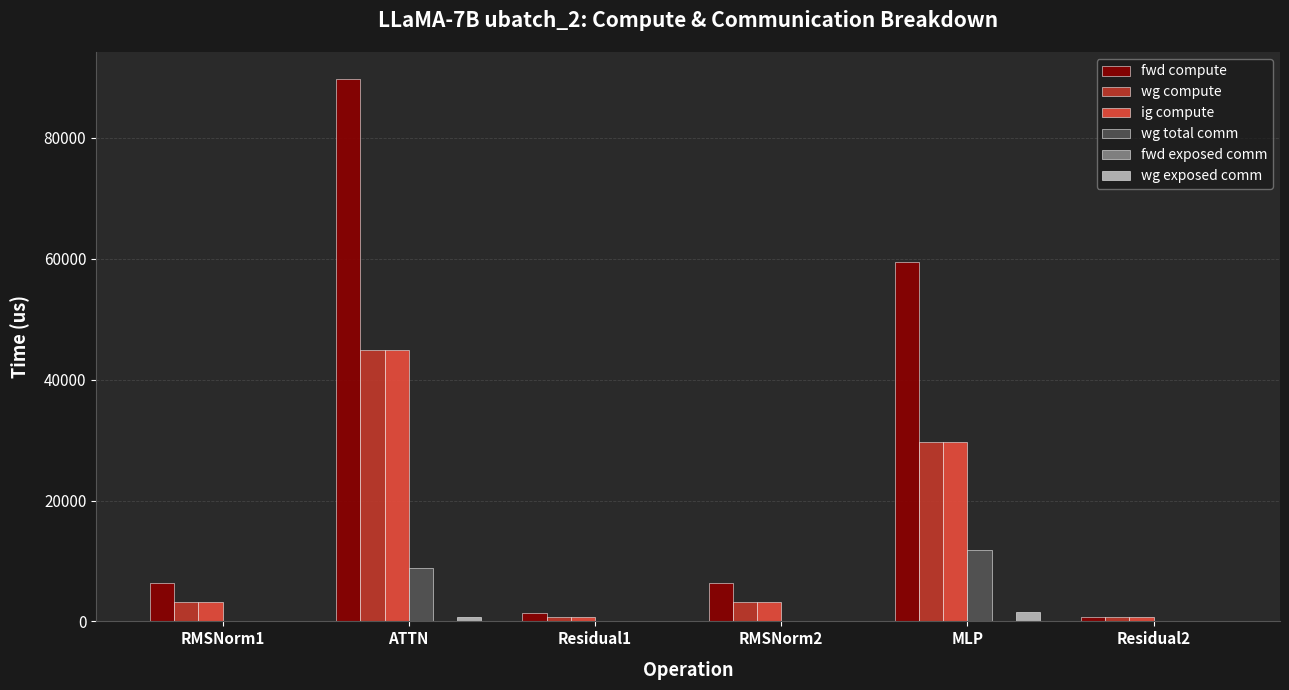

How many categories are shown in the chart?

6